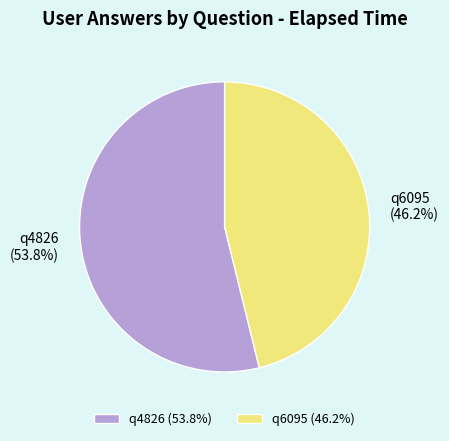

Does q4826 account for over 50% of the chart?

Yes